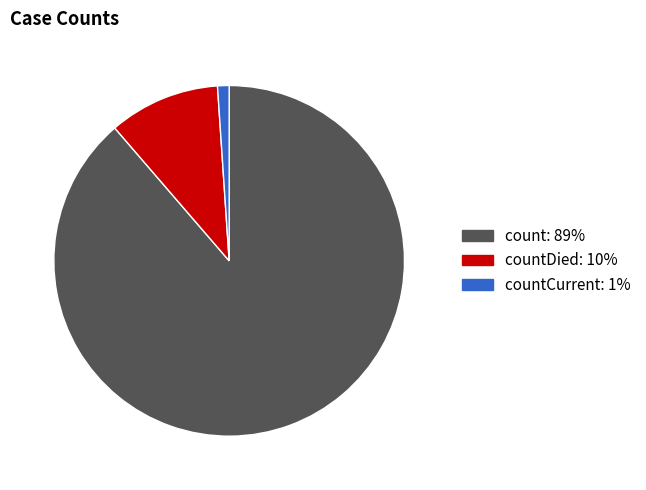

Does any single category account for the majority?

Yes